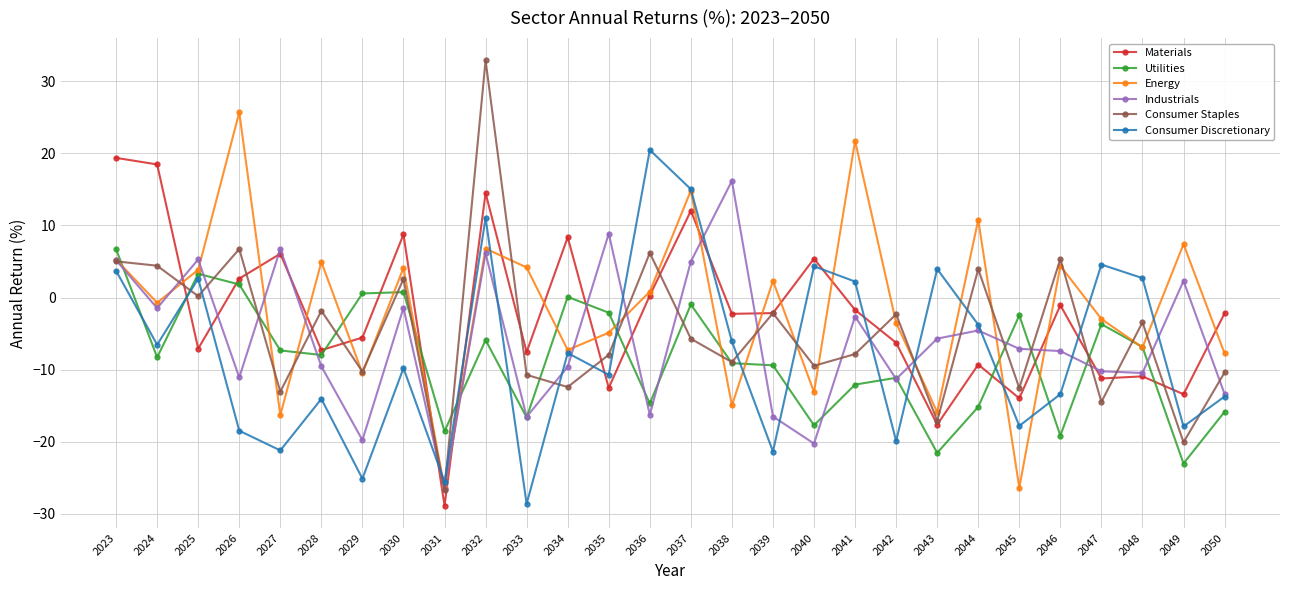

What is the minimum value for Consumer Staples?

-26.7